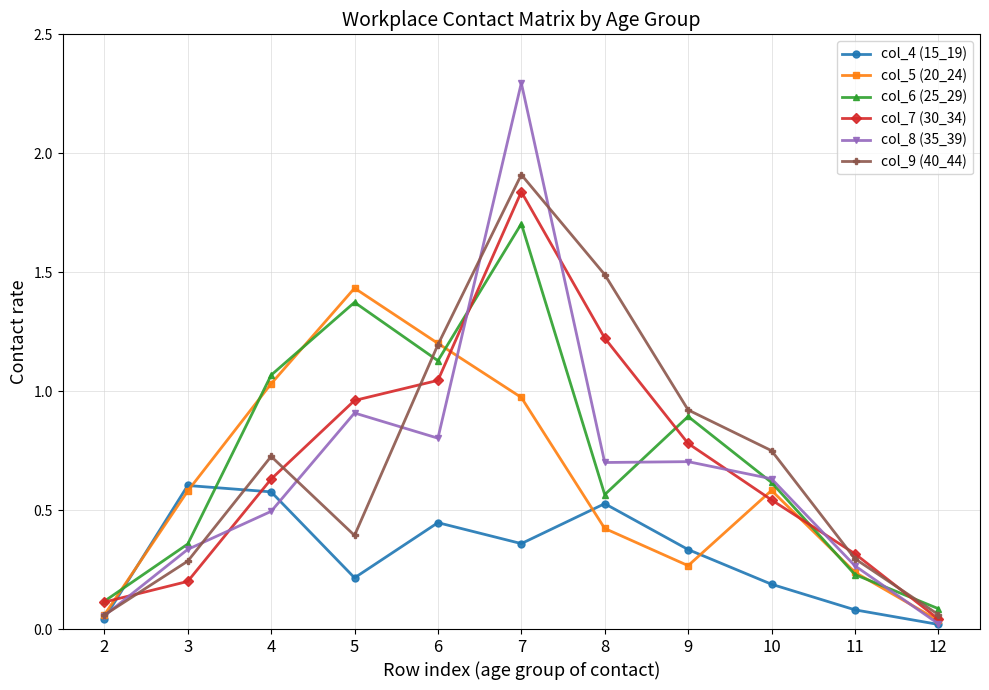

What is the difference between the maximum and minimum values in the col_6 (25_29) series?

1.6